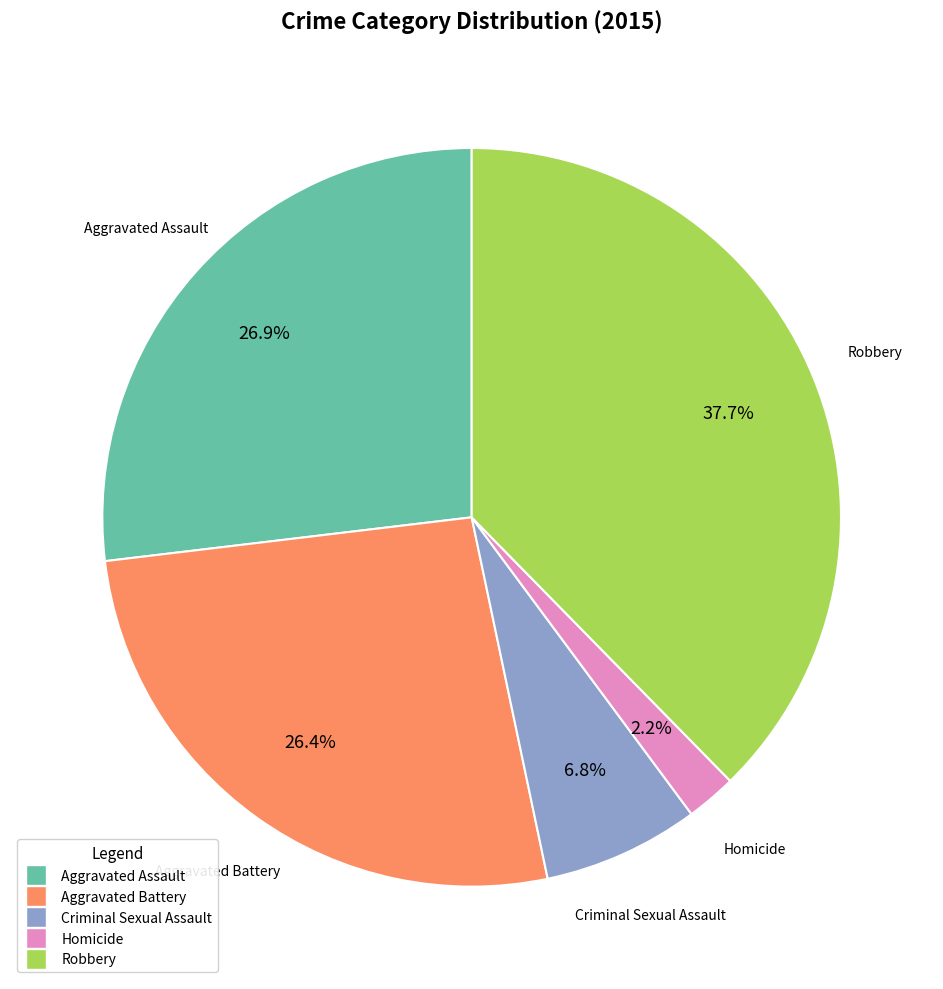

Is the sum of Criminal Sexual Assault and Aggravated Assault greater than half?

No